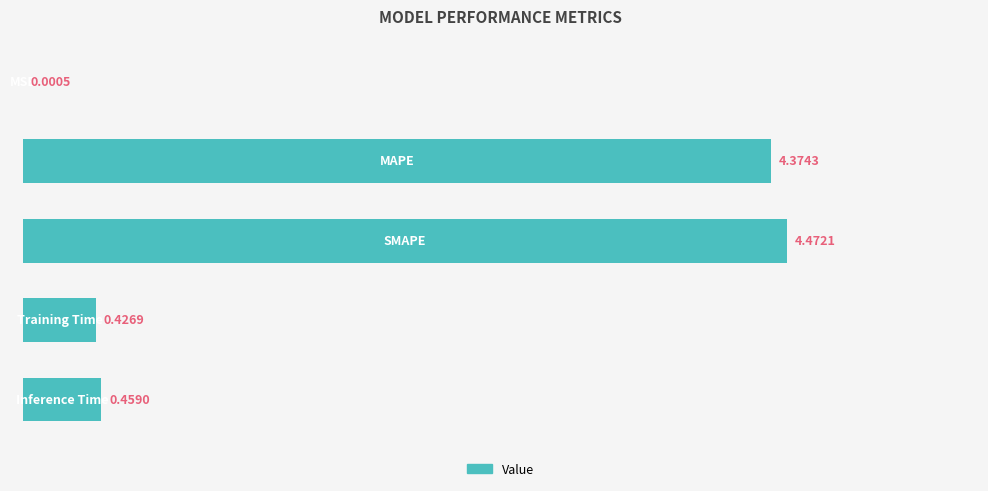

What is the sum of all values?

9.7